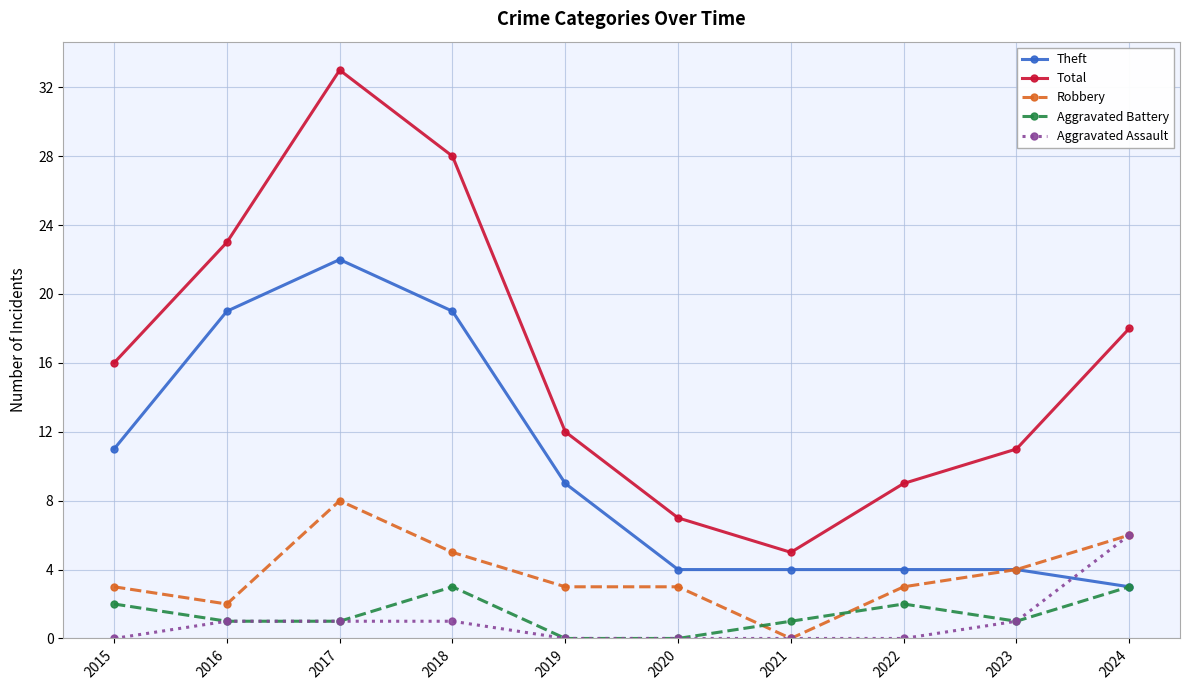

What is the value of the Aggravated Battery point at the 4th from the left?

3